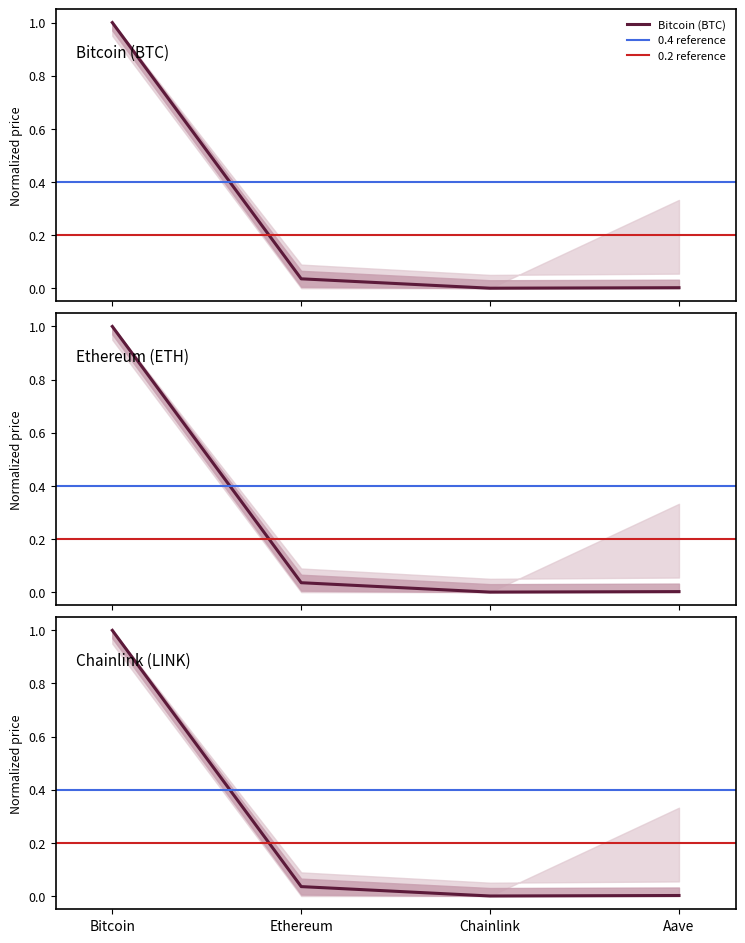

True or false: price24hAgo and allTimeHigh cross at least once.

False